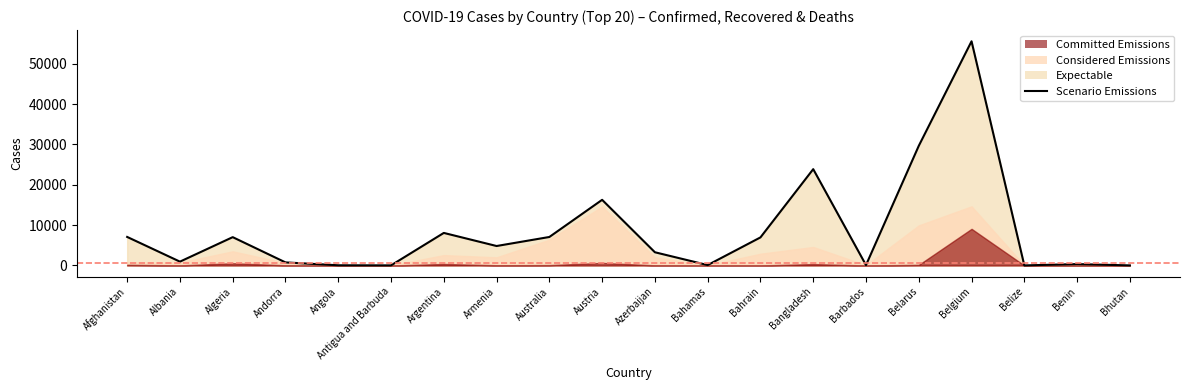

How many lines are shown in the chart?

1